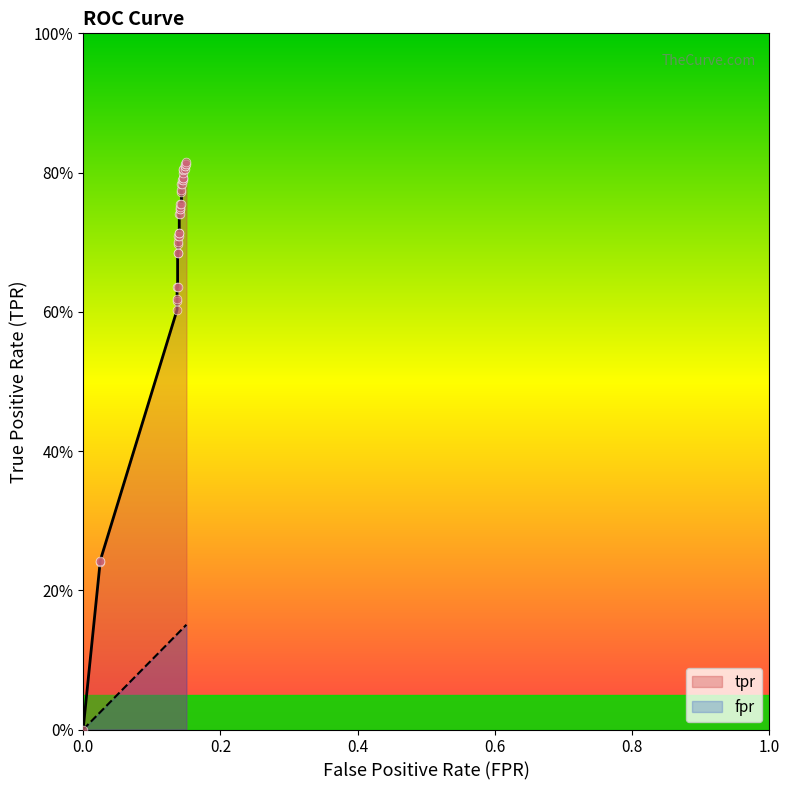

What are all the series names shown in the legend?

fpr, tpr